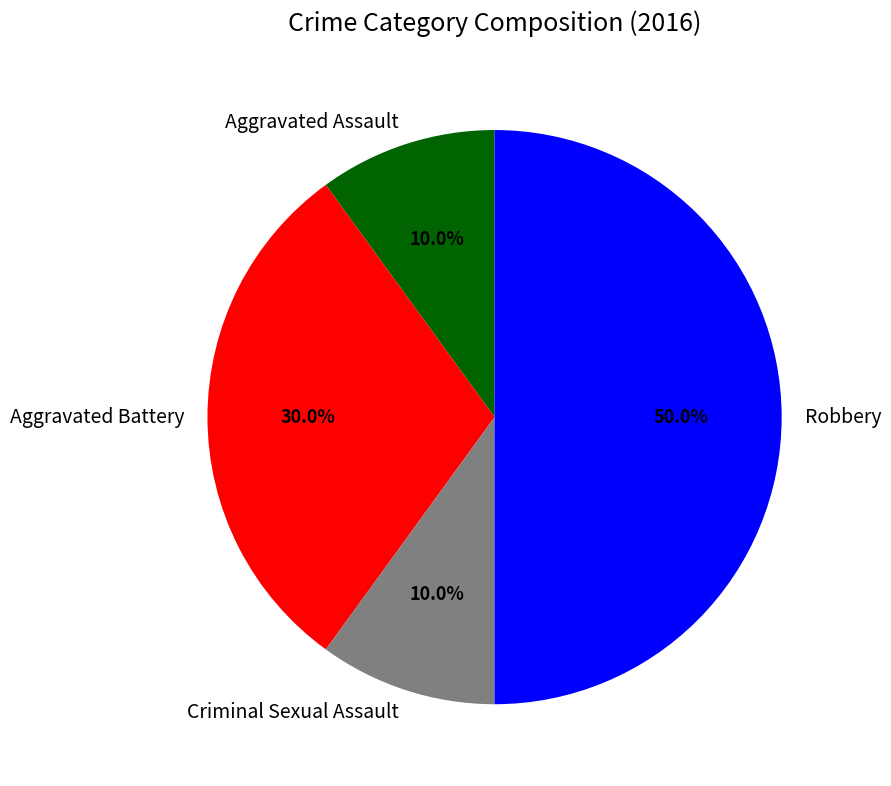

Is it true that Aggravated Assault is 10% of the pie?

True